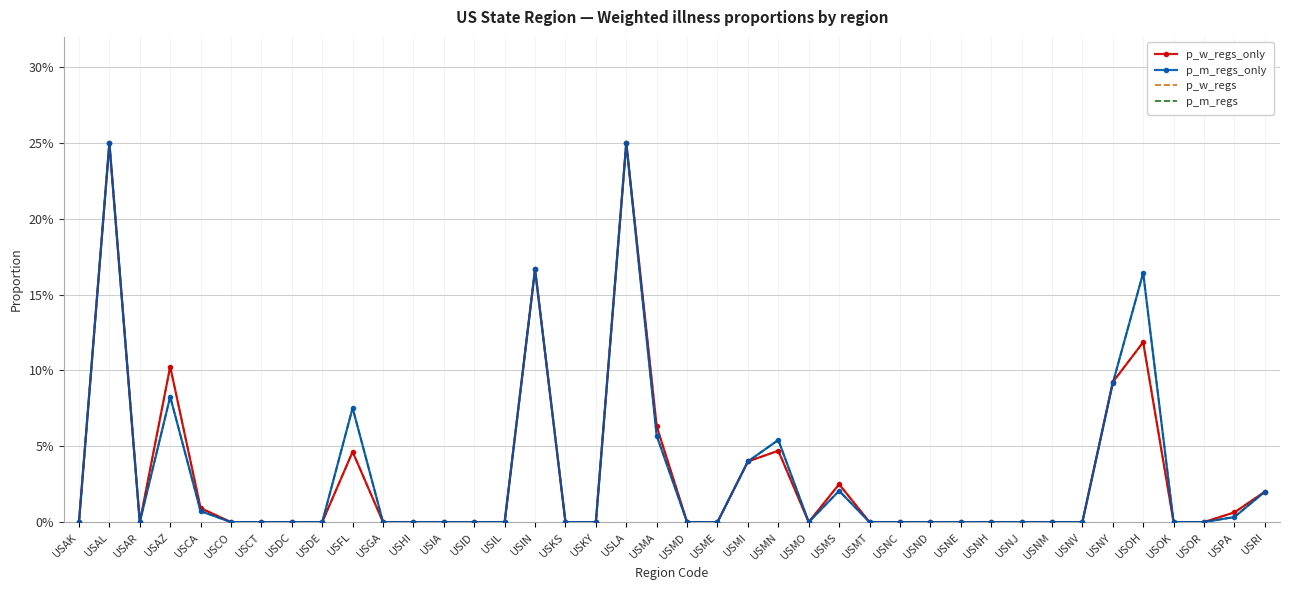

Where do p_m_regs and p_w_regs_only first cross each other?

USNY and USOH